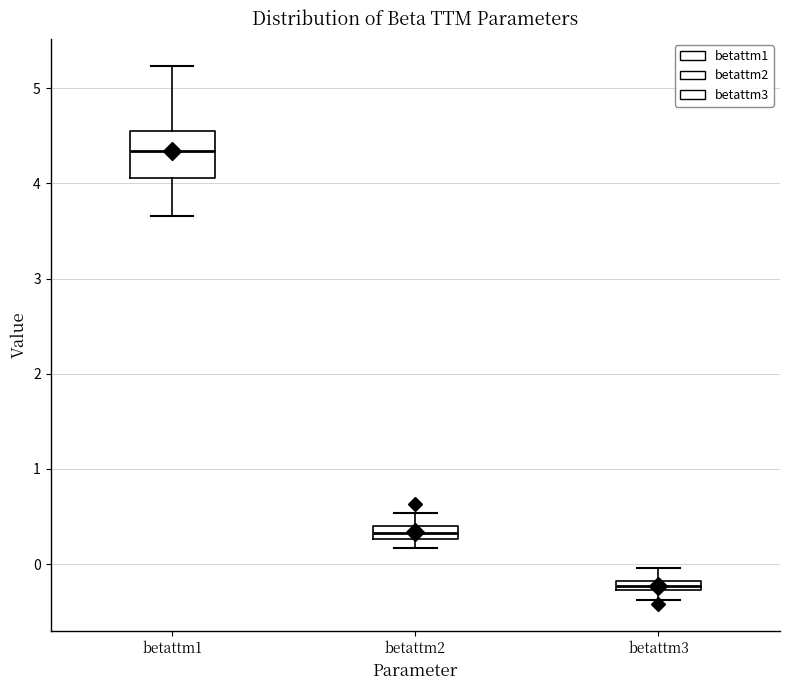

Which box is the tallest, from its lower edge to its upper edge?

betattm1